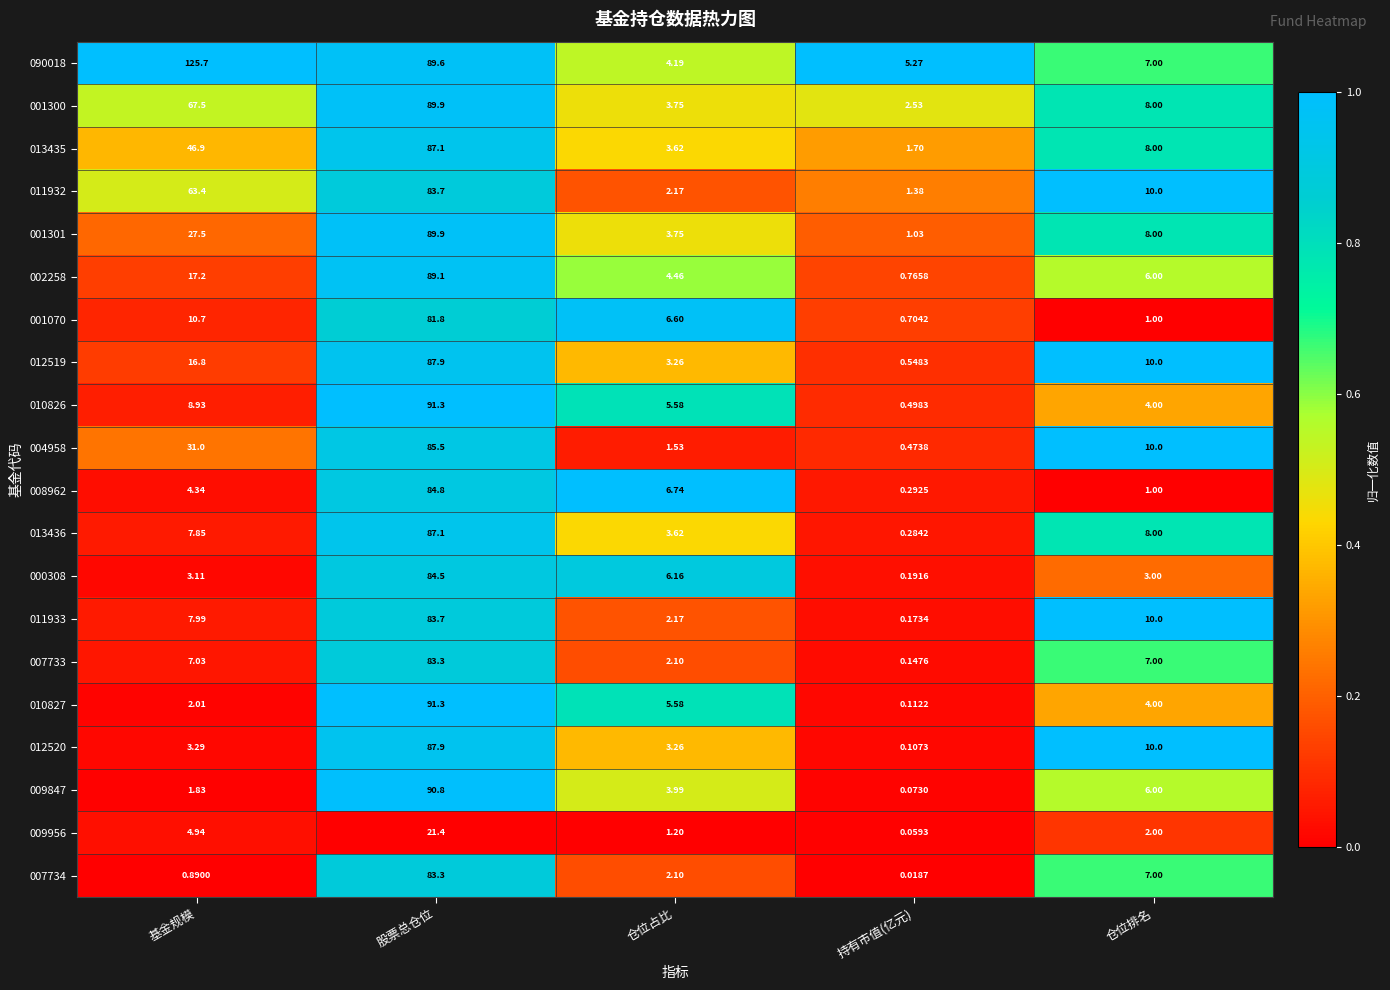

At which category does the chart reach its minimum across all series?

持有市值(亿元)